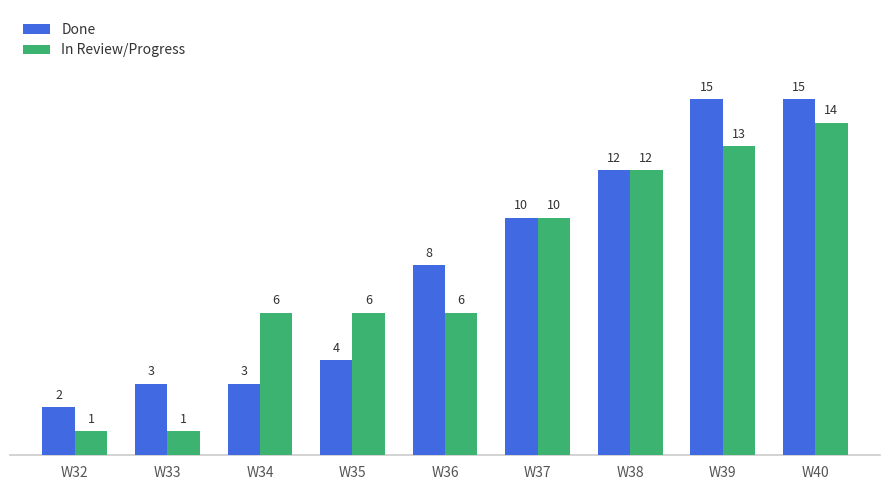

What are all the series names shown in the legend?

Done, In Review/Progress